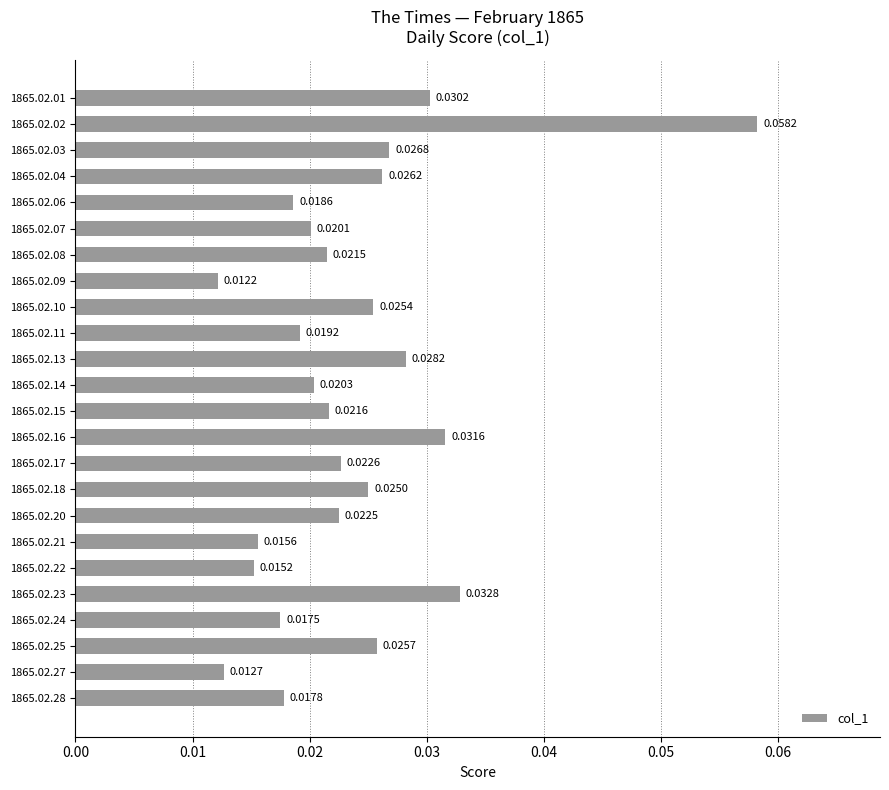

Which has a higher value, 1865.02.02 or 1865.02.07?

1865.02.02